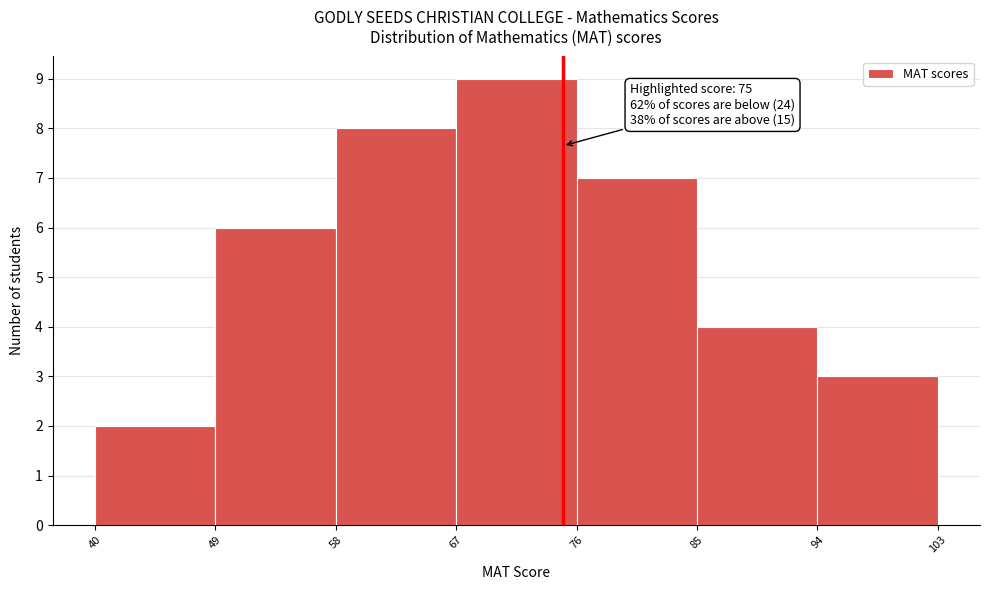

Over which range of the x-axis is the bar tallest?

67 to 76